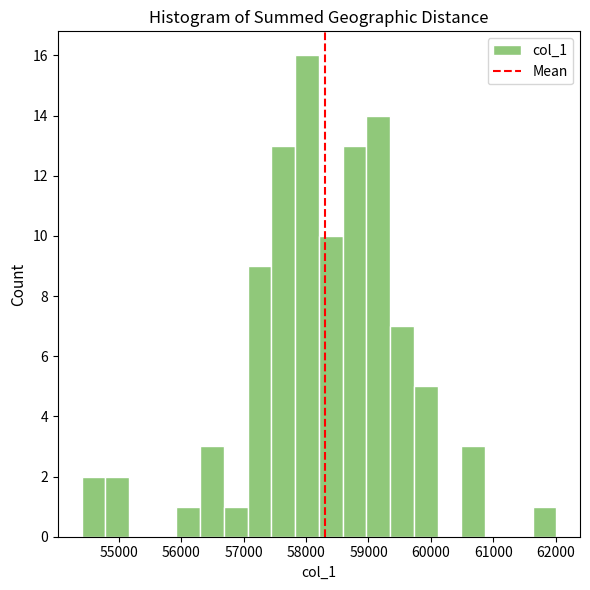

Around what value on the x-axis is the tallest bar? Give the approximate position of its centre, as read against the axis.

58000